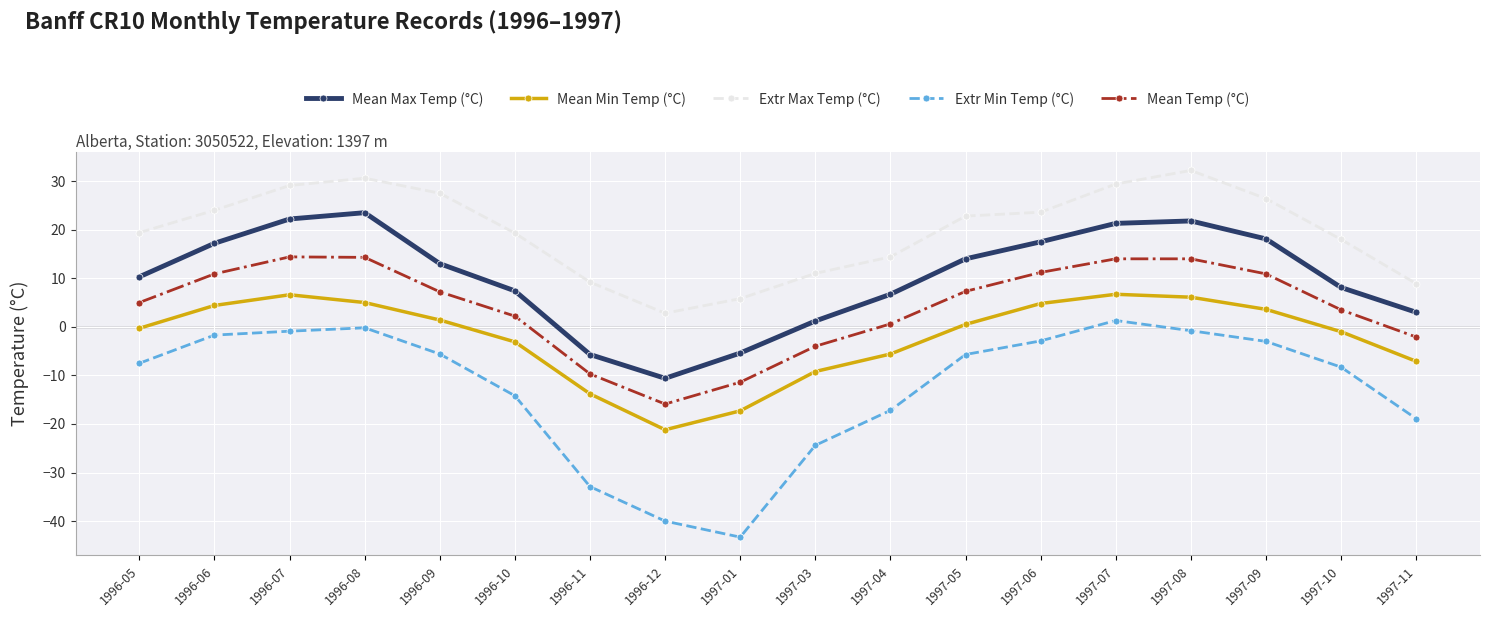

Where is the first local minimum for Mean Min Temp (°C)?

1996-12